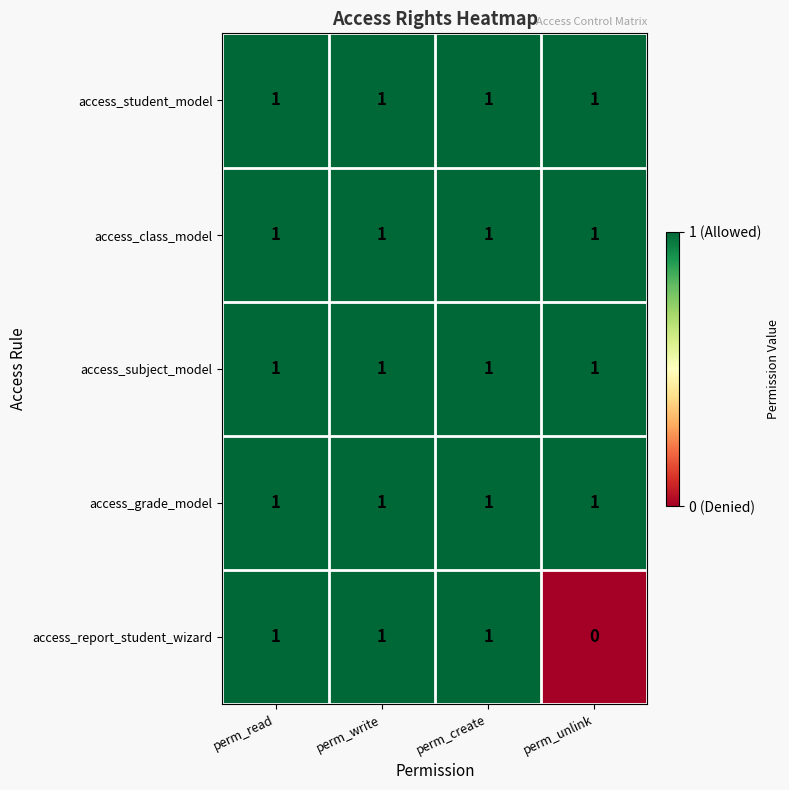

The access_grade_model series shows 1 at perm_create. True or false?

True